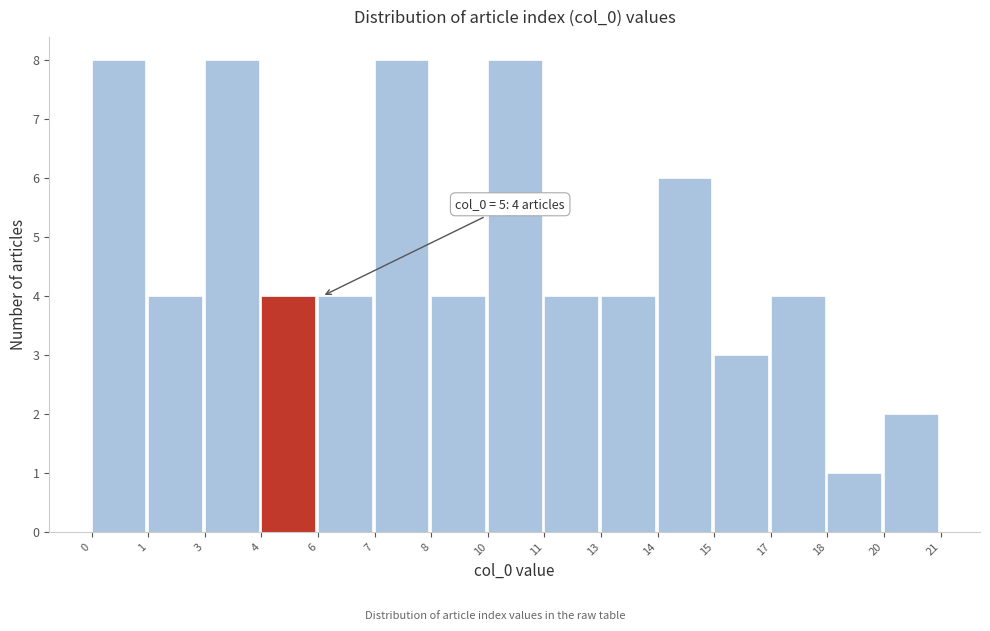

Reading left to right, what are all the values shown in this chart?

0=8	1=4	3=8	4=4	6=4	7=8	8=4	10=8	11=4	13=4	14=6	15=3	17=4	18=1	20=2